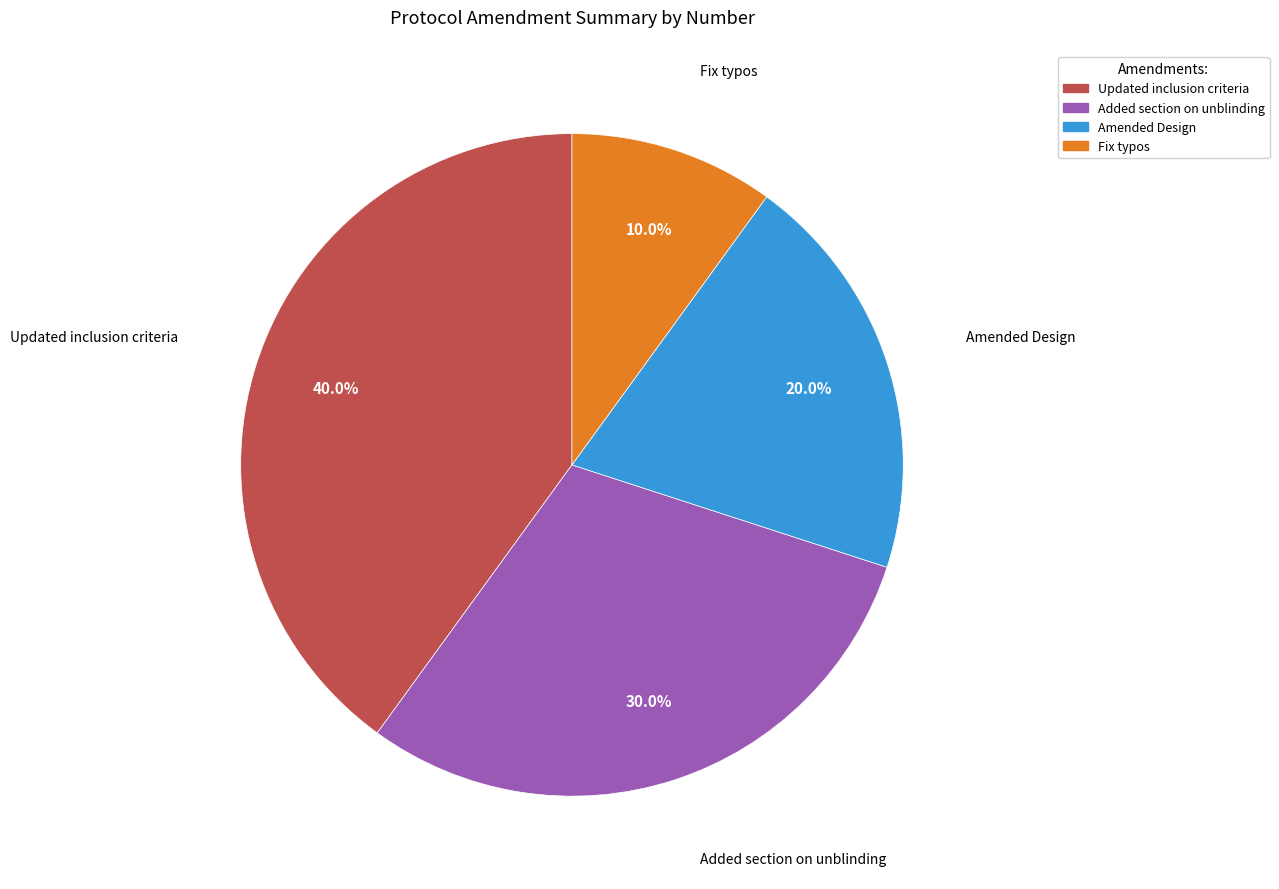

How many slices are in this pie chart?

4